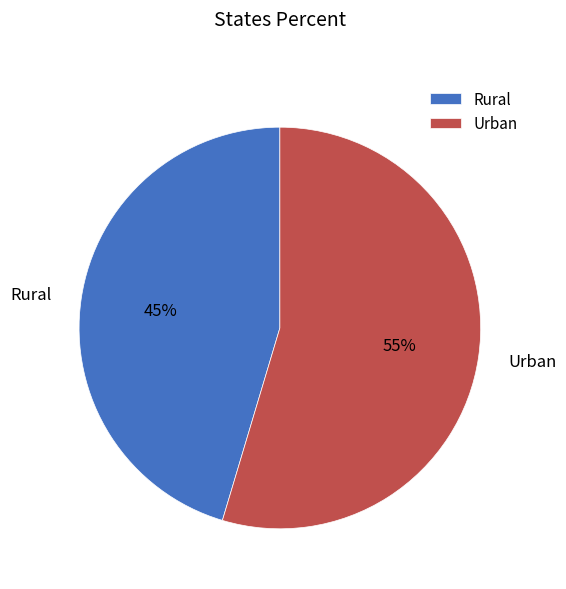

To the nearest percent, what is the average slice percentage?

50%